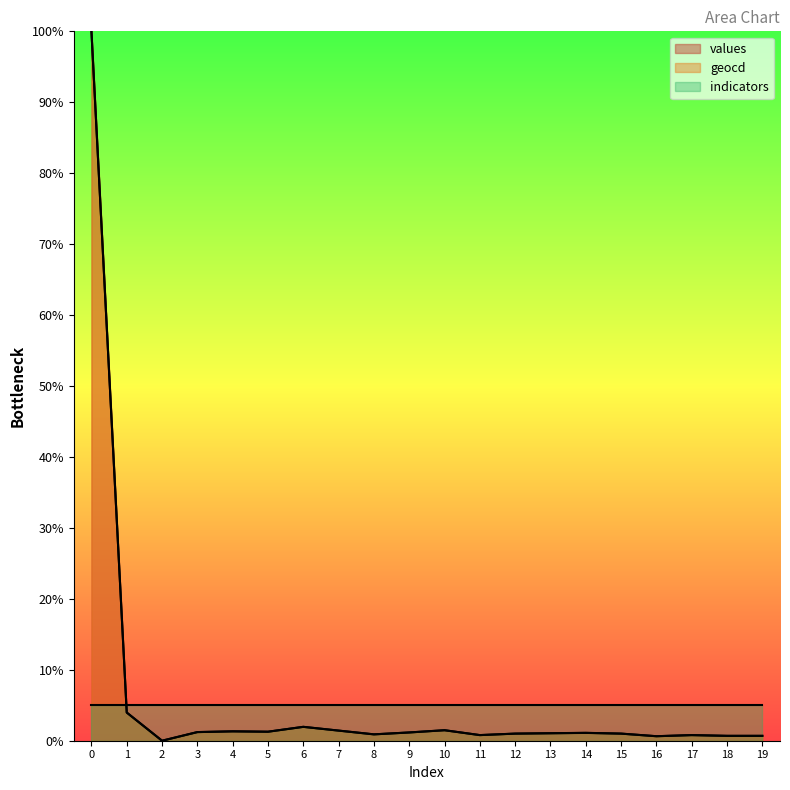

At which category does values reach its first local valley?

2